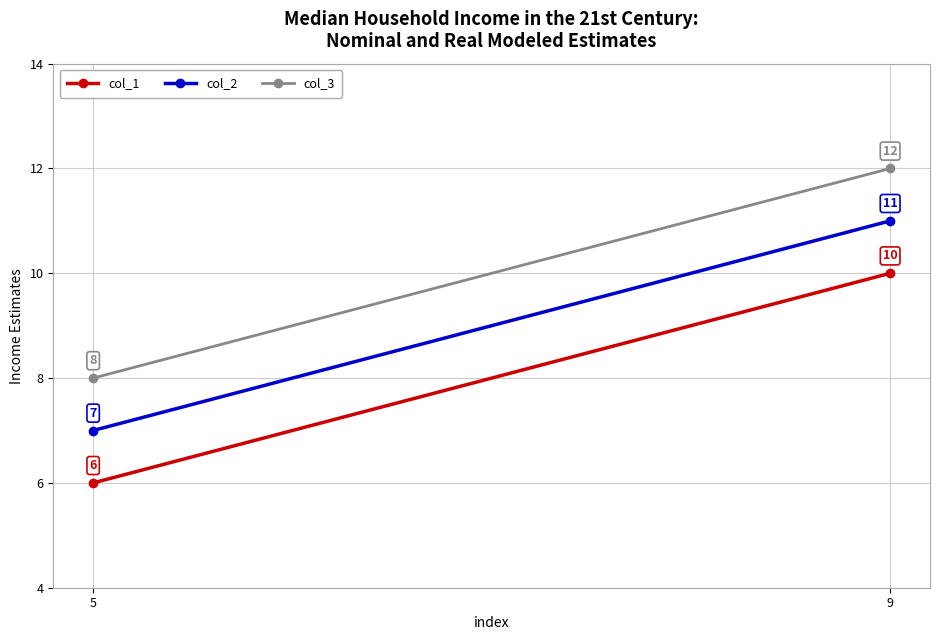

At which label is col_2 closest to 9?

5